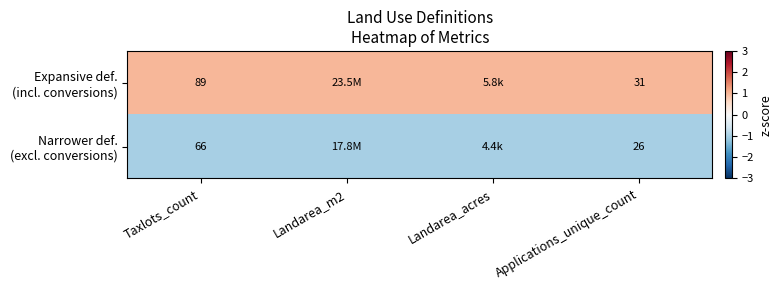

What is the spread (max minus min) of values at Applications_unique_count?

5